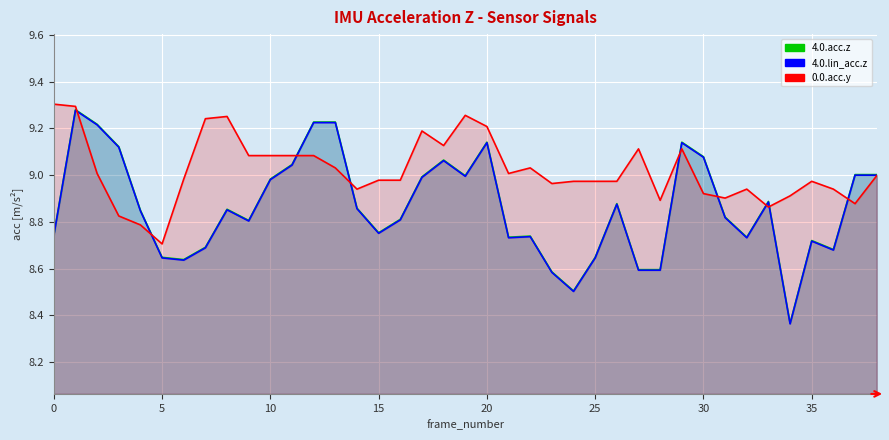

What is the minimum value for 4.0.acc.z line?

8.4